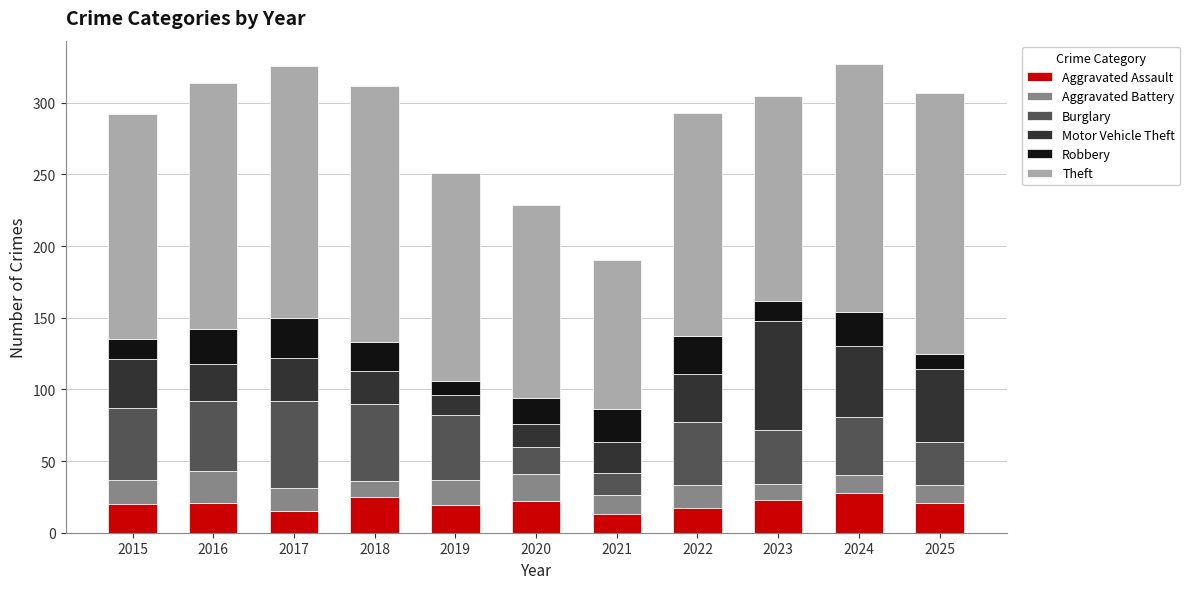

The value of Aggravated Assault at 2016 is 21. True or false?

True